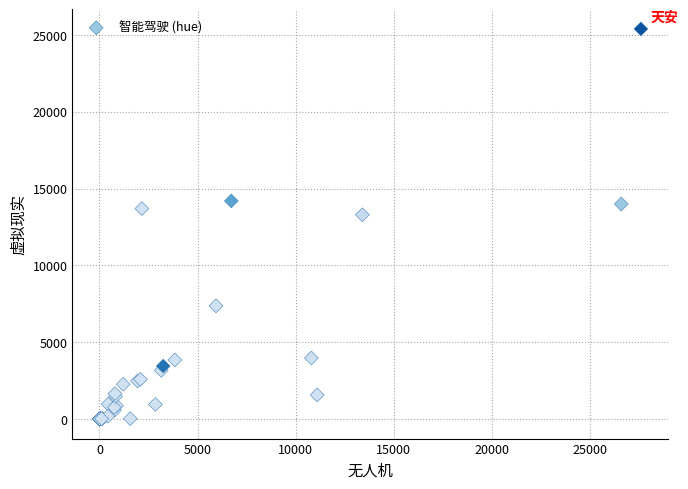

What Y value in the scatter plot is closest to 12700?

13300